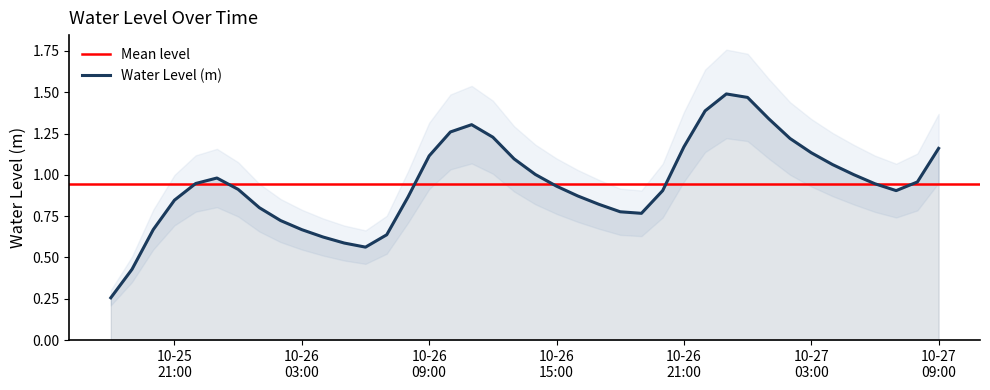

List the labels in order of value, smallest first.

2023-10-25 18:00:00, 2023-10-25 19:00:00, 2023-10-26 06:00:00, 2023-10-26 05:00:00, 2023-10-26 04:00:00, 2023-10-26 07:00:00, 2023-10-26 03:00:00, 2023-10-25 20:00:00, 2023-10-26 02:00:00, 2023-10-26 19:00:00, 2023-10-26 18:00:00, 2023-10-26 01:00:00, 2023-10-26 17:00:00, 2023-10-25 21:00:00, 2023-10-26 08:00:00, 2023-10-26 16:00:00, 2023-10-26 20:00:00, 2023-10-27 07:00:00, 2023-10-26 00:00:00, 2023-10-26 15:00:00, 2023-10-27 06:00:00, 2023-10-25 22:00:00, 2023-10-27 08:00:00, 2023-10-25 23:00:00, 2023-10-27 05:00:00, 2023-10-26 14:00:00, 2023-10-27 04:00:00, 2023-10-26 13:00:00, 2023-10-26 09:00:00, 2023-10-27 03:00:00, 2023-10-27 09:00:00, 2023-10-26 21:00:00, 2023-10-27 02:00:00, 2023-10-26 12:00:00, 2023-10-26 10:00:00, 2023-10-26 11:00:00, 2023-10-27 01:00:00, 2023-10-26 22:00:00, 2023-10-27 00:00:00, 2023-10-26 23:00:00